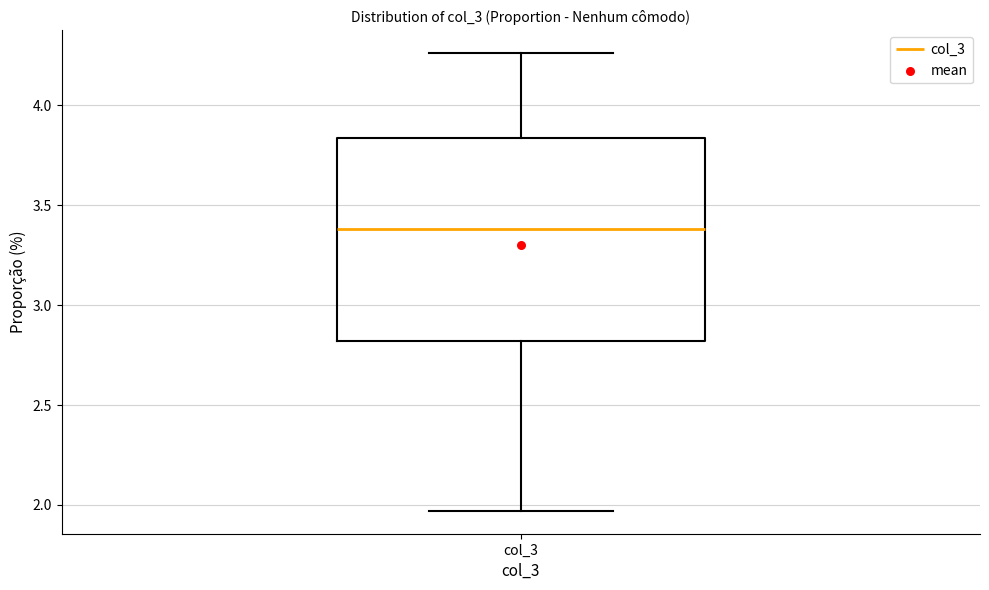

Where does the upper whisker of the box for col_3 end on the y-axis? The values are not printed on the chart, so give them approximately, as read against the axis.

4.25